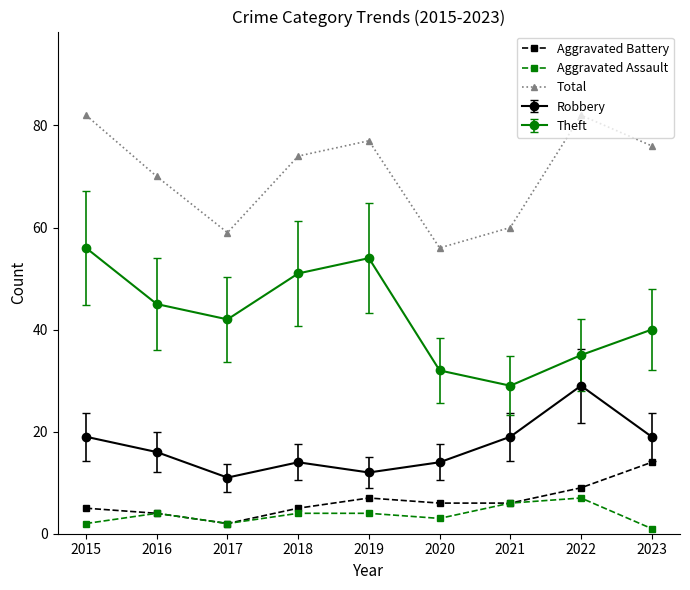

What is the difference between the highest and lowest values at 2019?

73